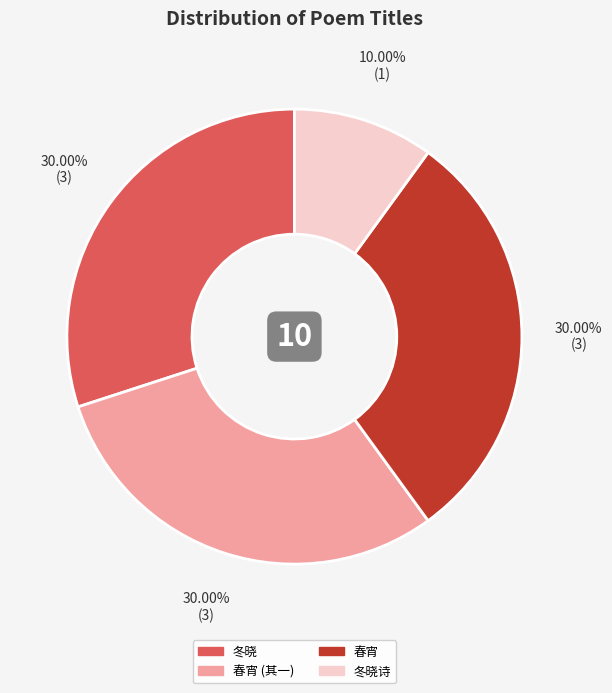

Is there any slice that represents more than half of the pie?

No